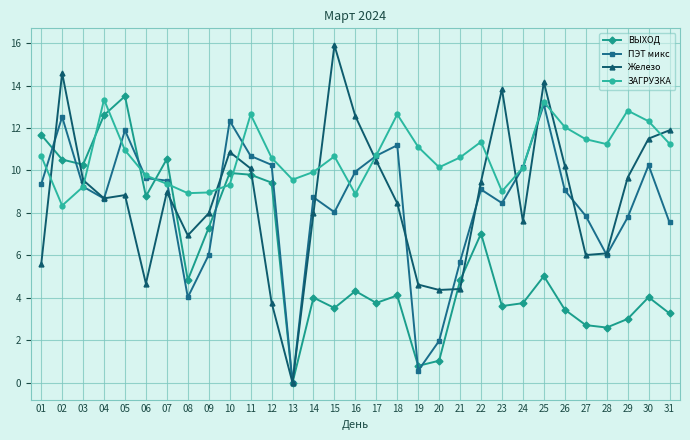

What are all the series names shown in the legend?

ВЫХОД, ПЭТ микс, Железо, ЗАГРУЗКА